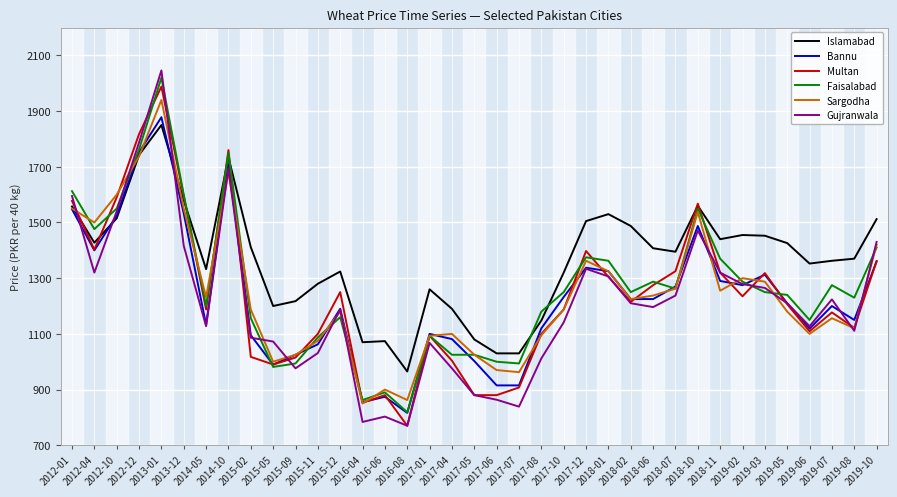

What is the highest value of the Gujranwala series?

2046.0